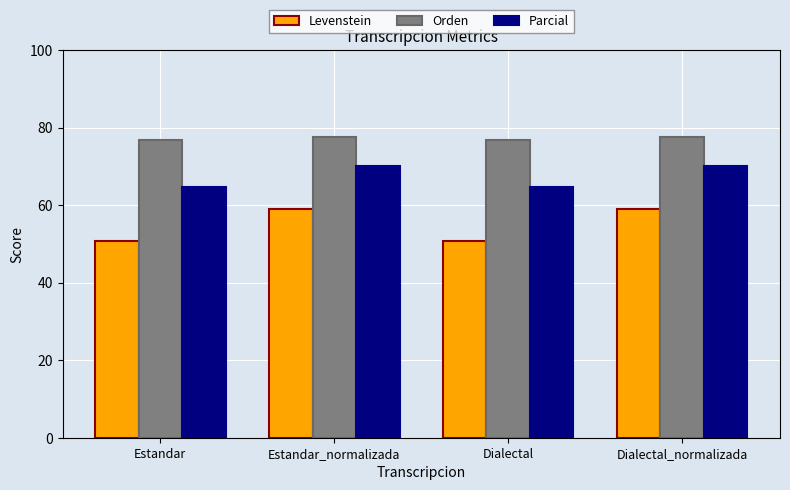

Reading left to right, transcribe all the data shown in this chart.

Levenstein: 50.7	59.0	50.7	59.0
Orden: 76.9	77.6	76.9	77.6
Parcial: 64.6	70.1	64.6	70.1